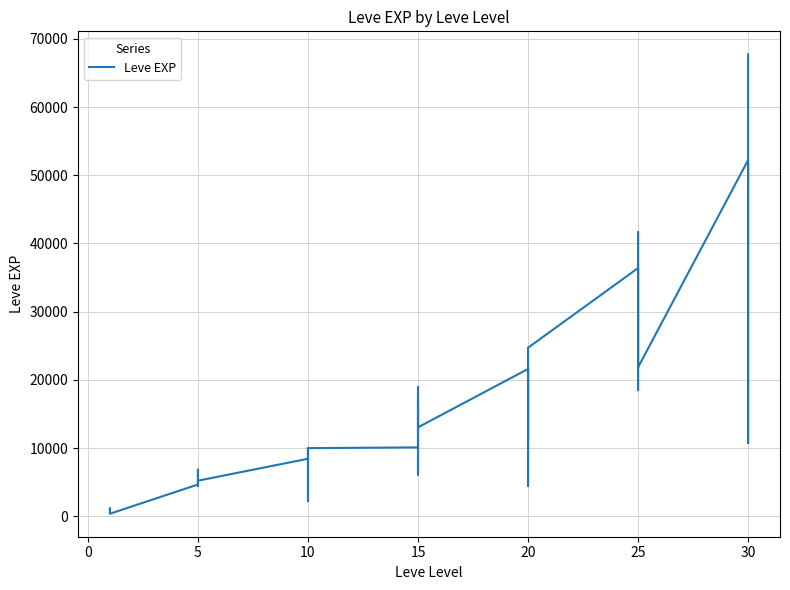

How many data points are less than 10100?

20